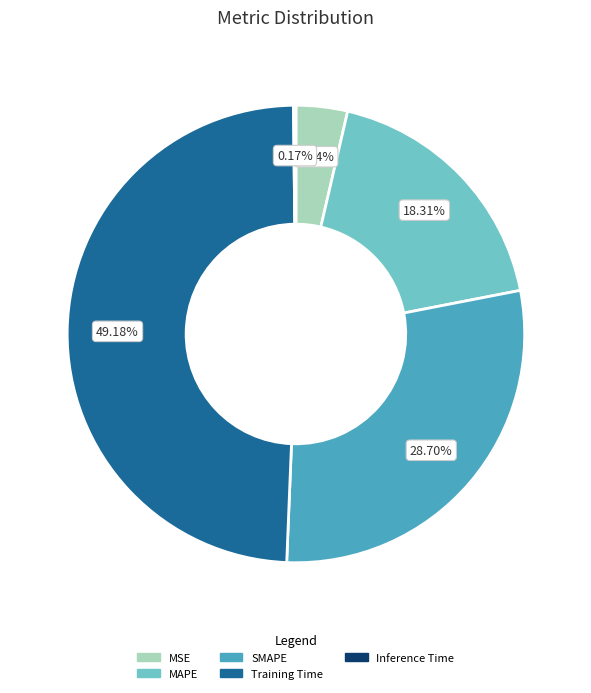

What is the largest slice in the pie chart?

Training Time